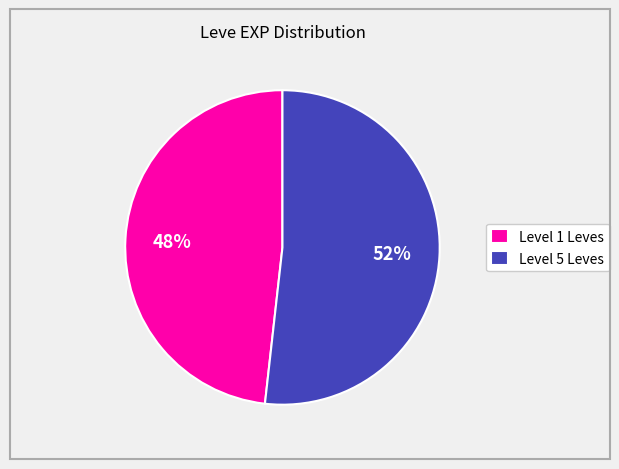

Rank the categories by value from lowest to highest.

Level 1 Leves, Level 5 Leves